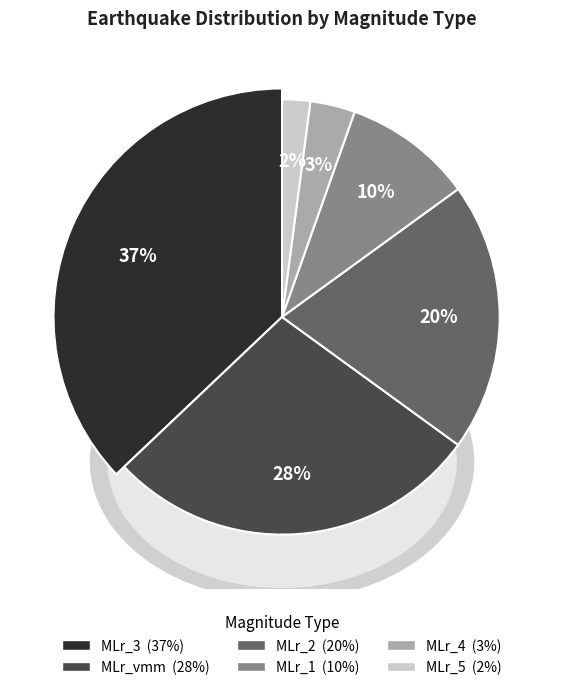

Is there a majority slice in this chart?

No